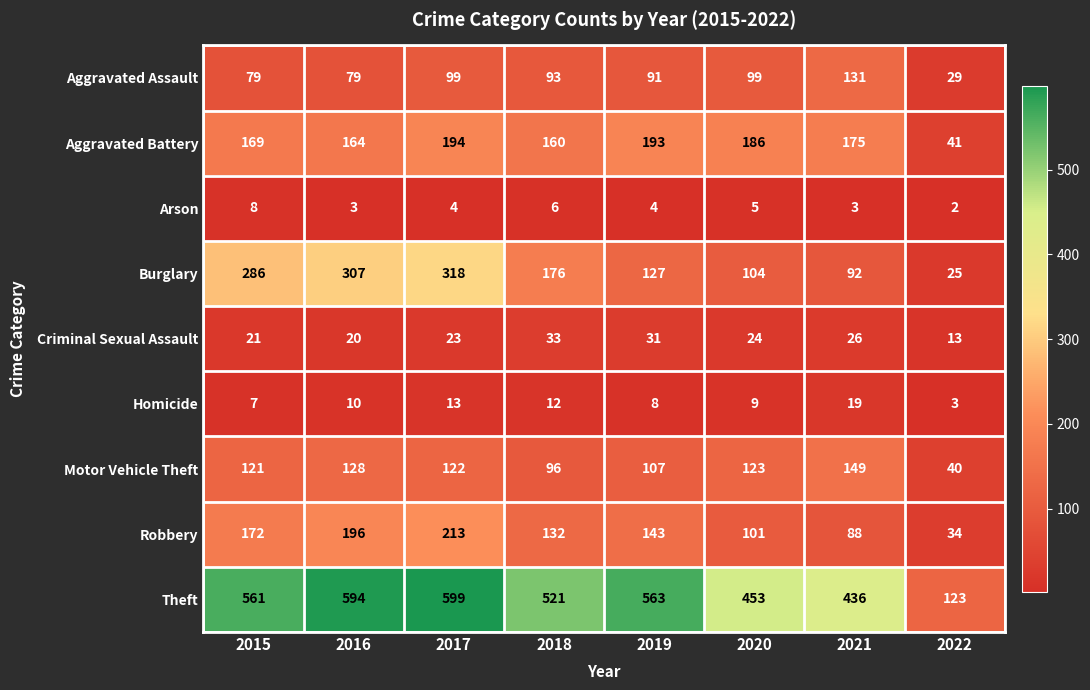

Rank the series at 2018 from lowest to highest value.

Arson, Homicide, Criminal Sexual Assault, Aggravated Assault, Motor Vehicle Theft, Robbery, Aggravated Battery, Burglary, Theft